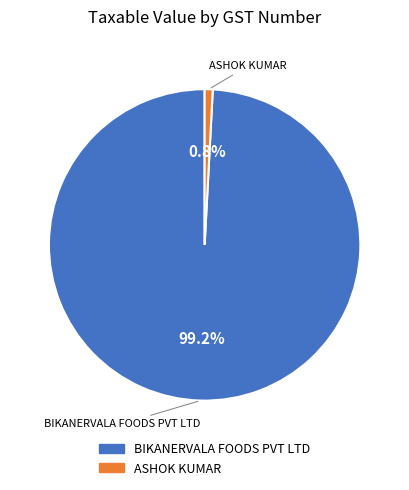

How many segments does this pie chart have?

2